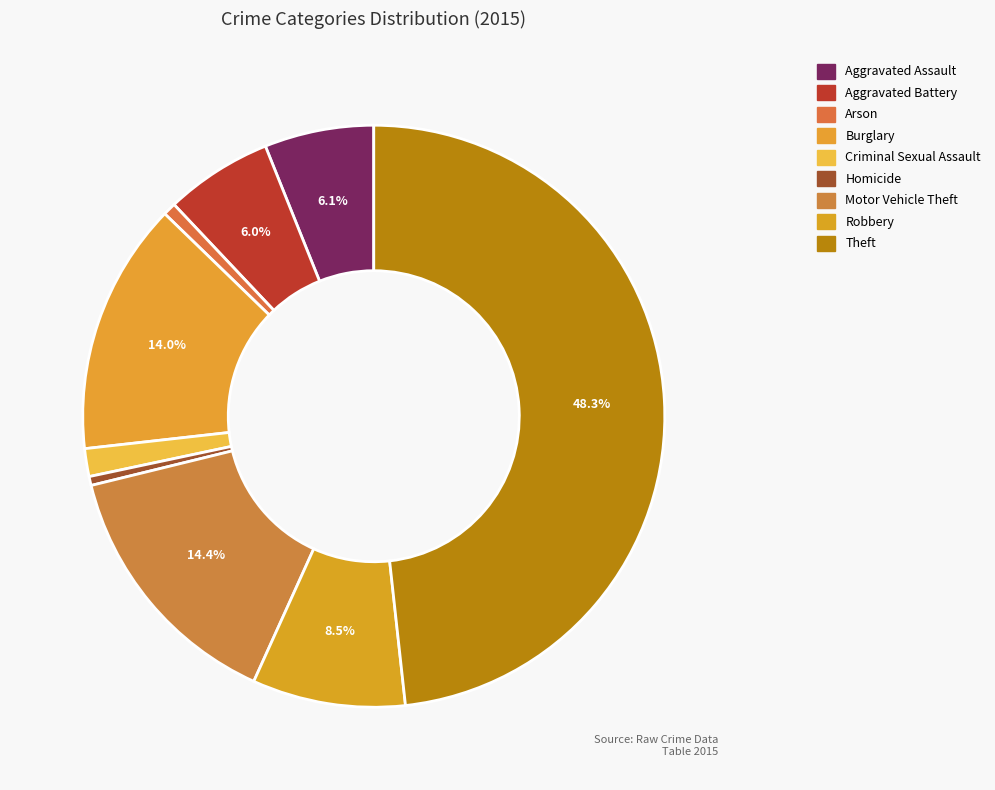

Rank the categories by value from lowest to highest.

Homicide, Arson, Criminal Sexual Assault, Aggravated Battery, Aggravated Assault, Robbery, Burglary, Motor Vehicle Theft, Theft